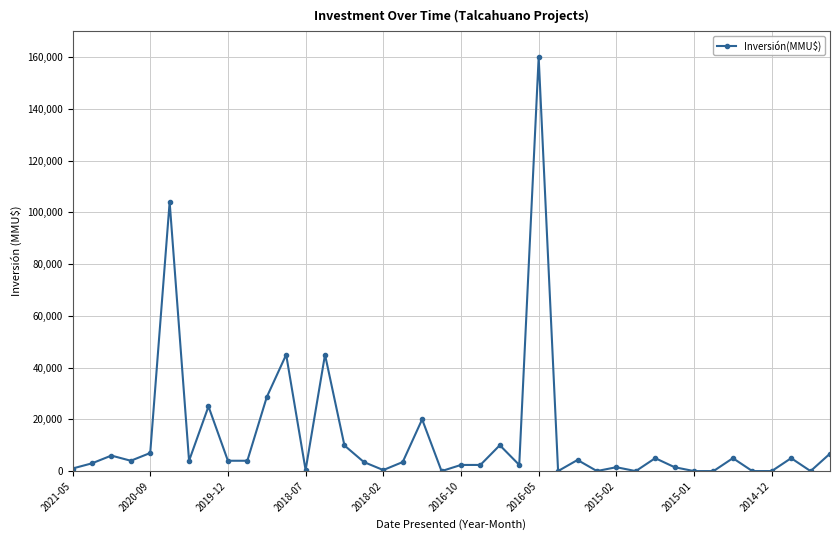

What is the greatest value displayed?

160000